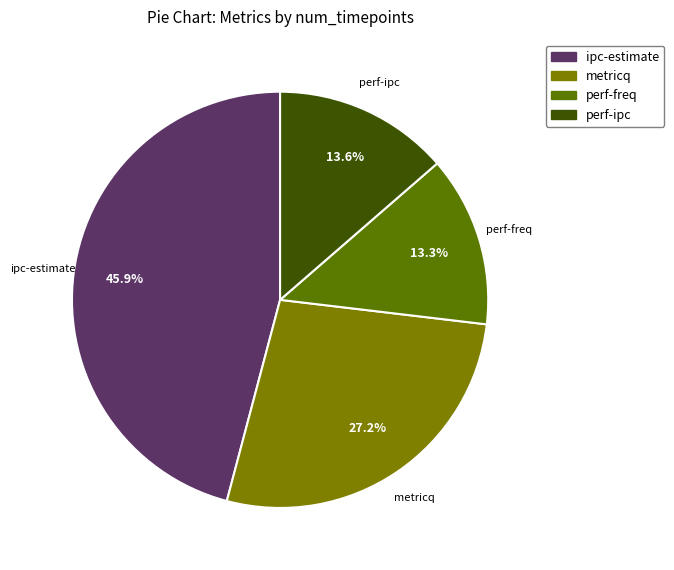

Does perf-freq account for over 50% of the chart?

No